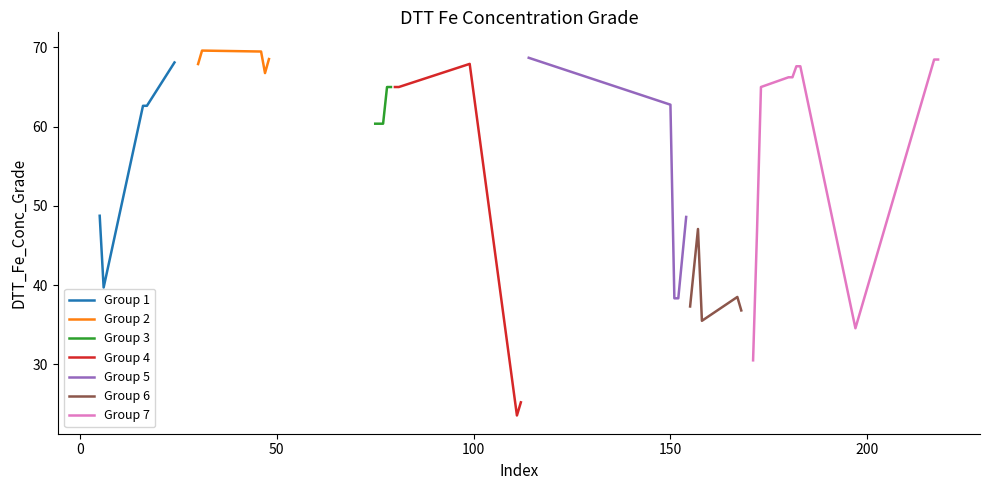

What is the average value?

55.4